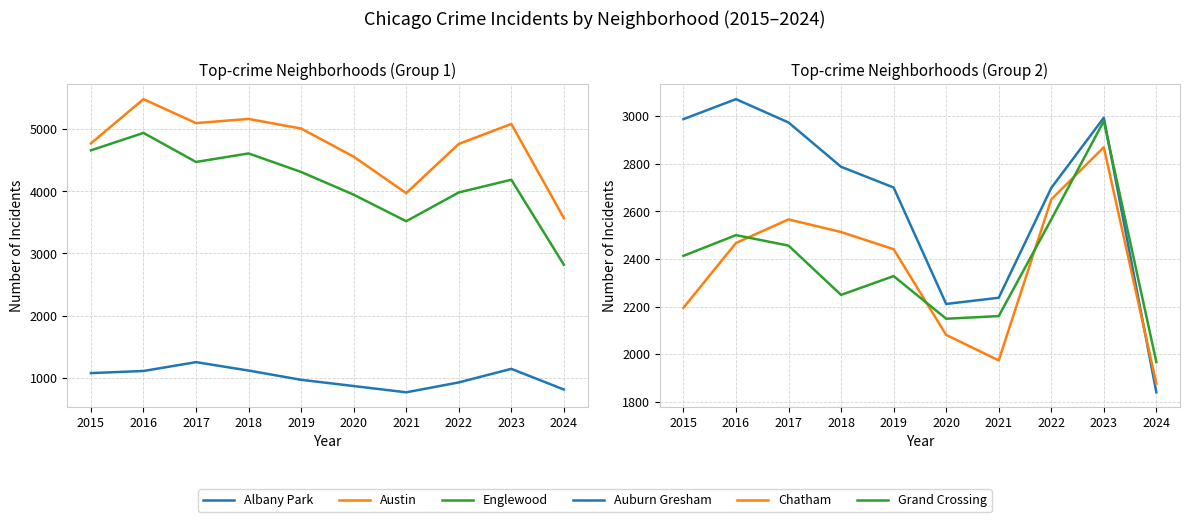

Is the value of Grand Crossing at 2016 greater than the value of Auburn Gresham at 2020?

Yes